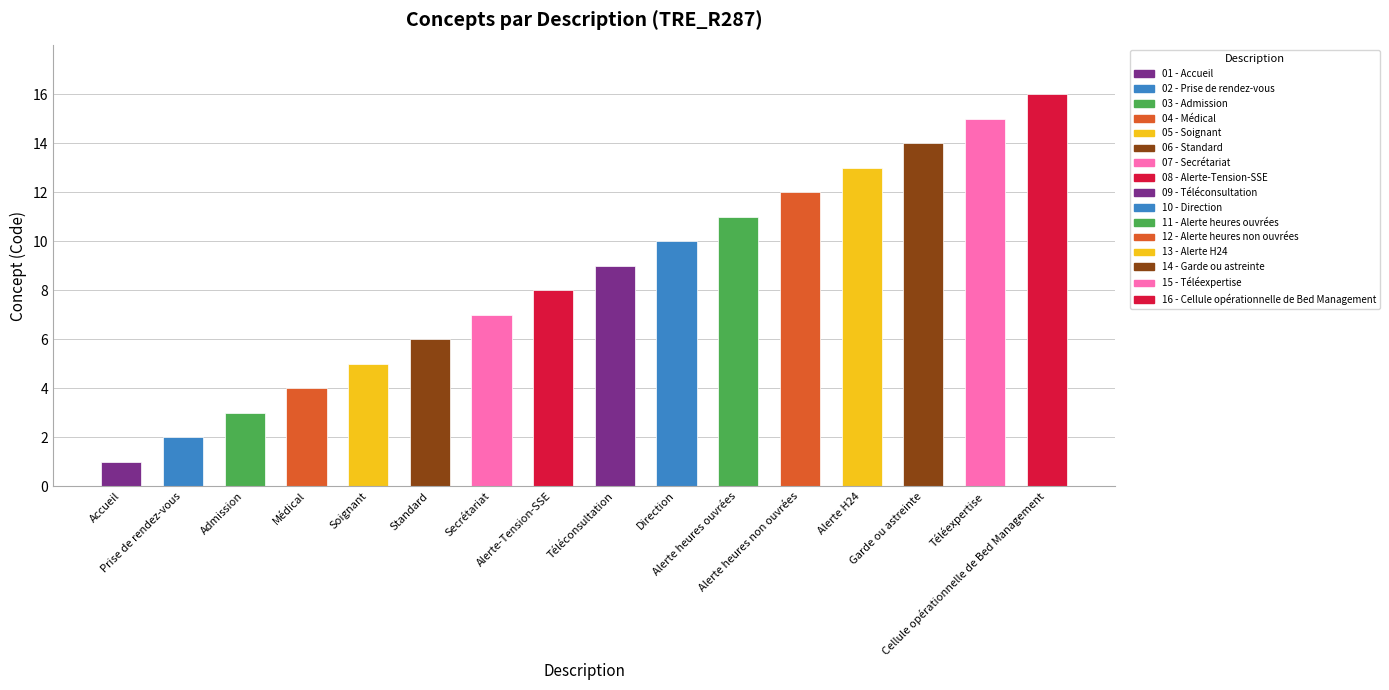

What is the greatest value displayed?

16